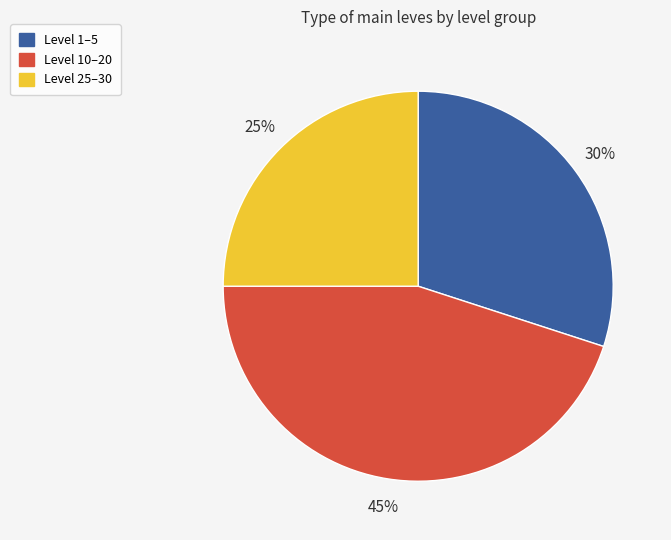

The Level 10–20 slice represents 33% of the pie. True or false?

False